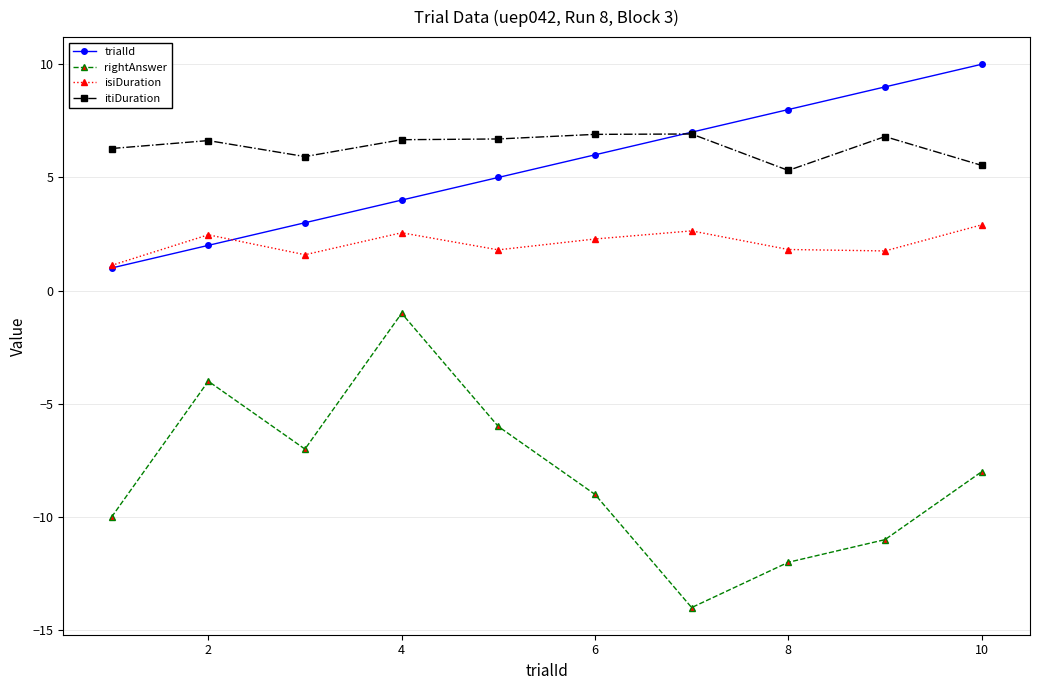

Which series has the largest range (max minus min)?

rightAnswer